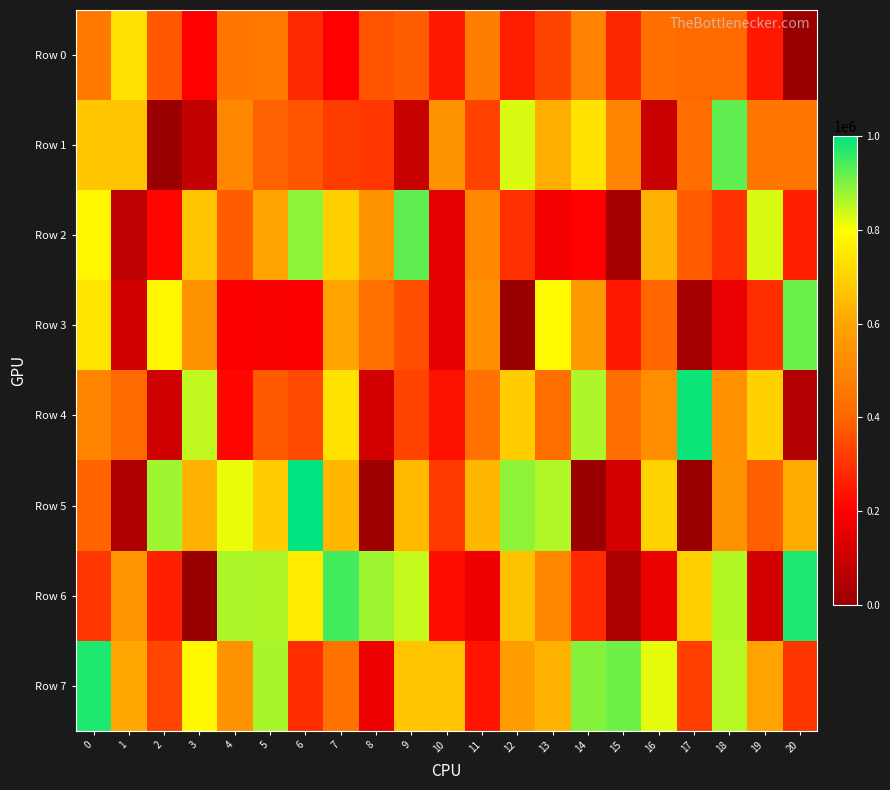

Count the number of data series in this chart.

8